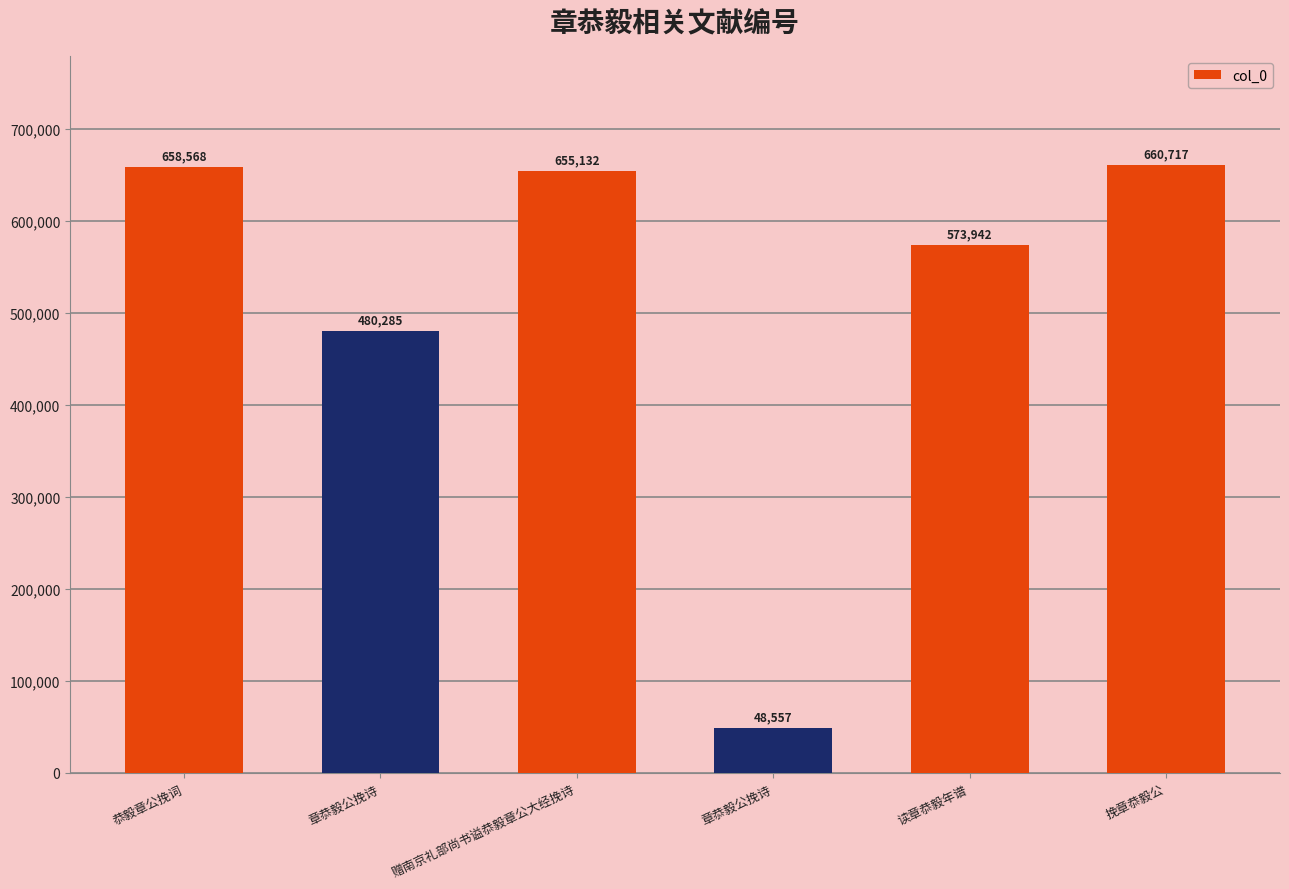

Does the chart contain any negative values?

No